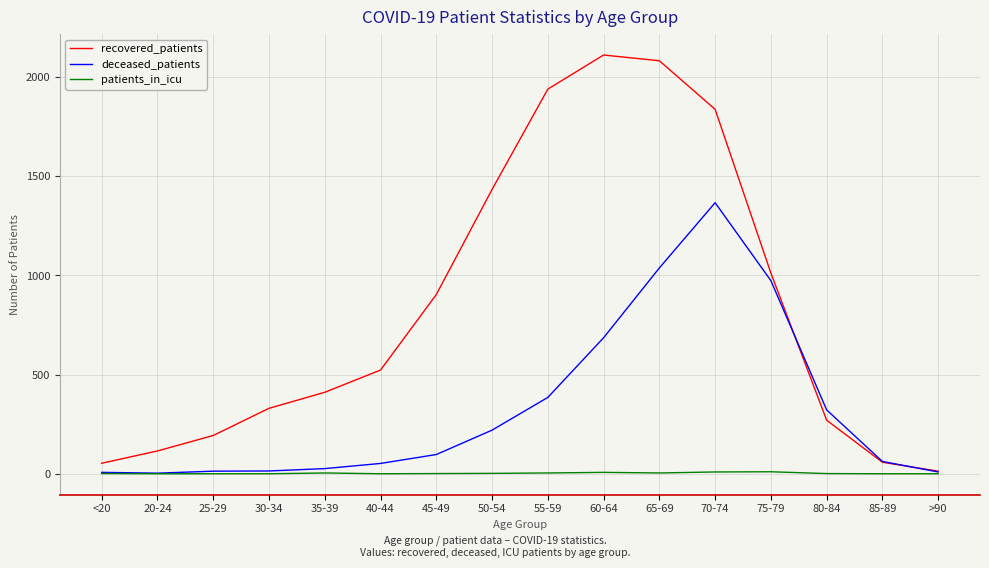

Which series has the largest total across all categories?

recovered_patients